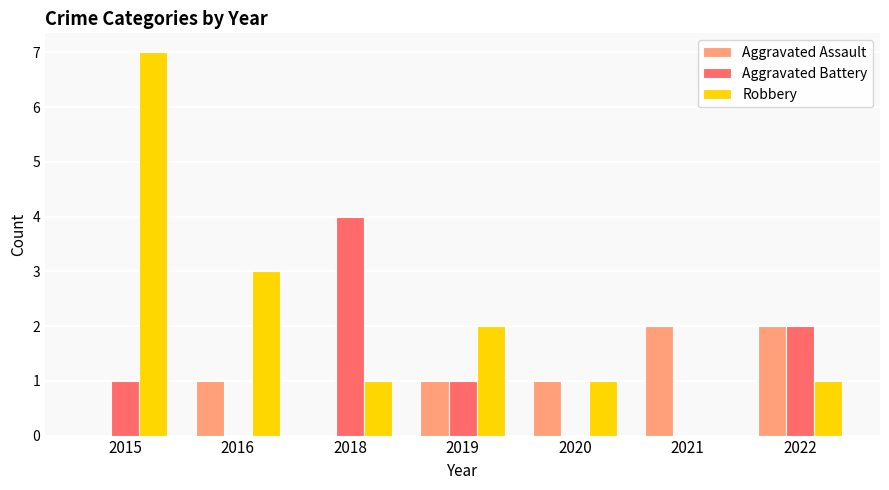

Are the bars horizontal?

No